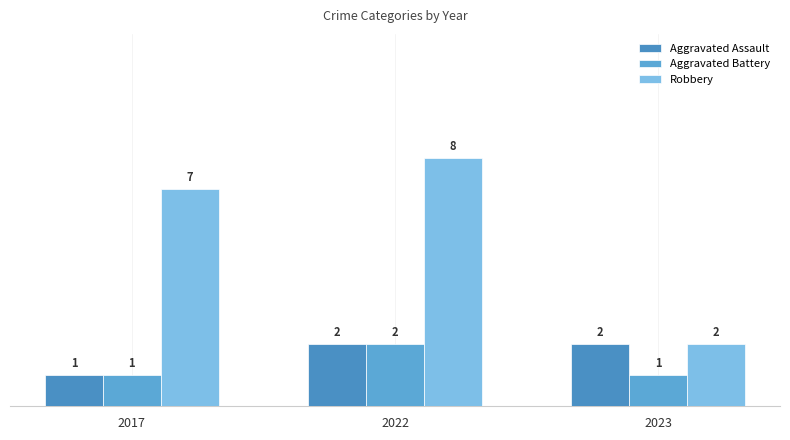

Reading right to left, what are all the values shown in this chart?

Aggravated Assault: 2023=2	2022=2	2017=1
Aggravated Battery: 2023=1	2022=2	2017=1
Robbery: 2023=2	2022=8	2017=7